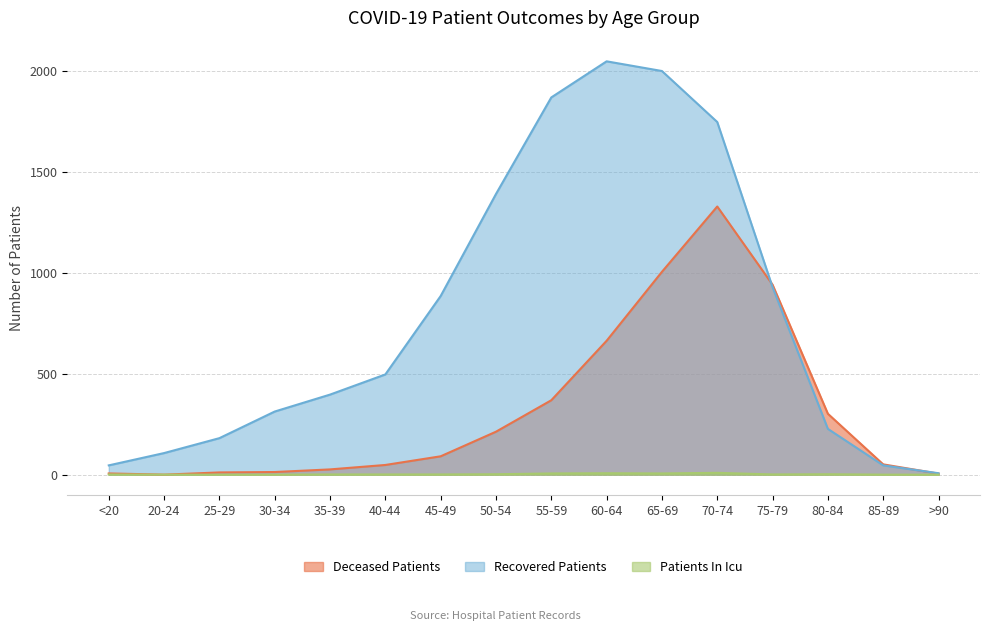

True or false: patients_in_icu and recovered_patients intersect in this chart.

False